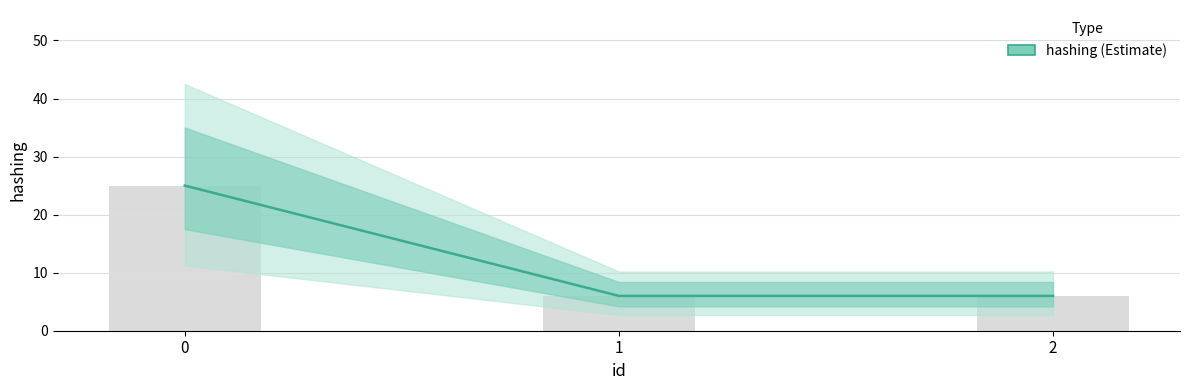

List the labels in order of value, largest first.

0, 1, 2